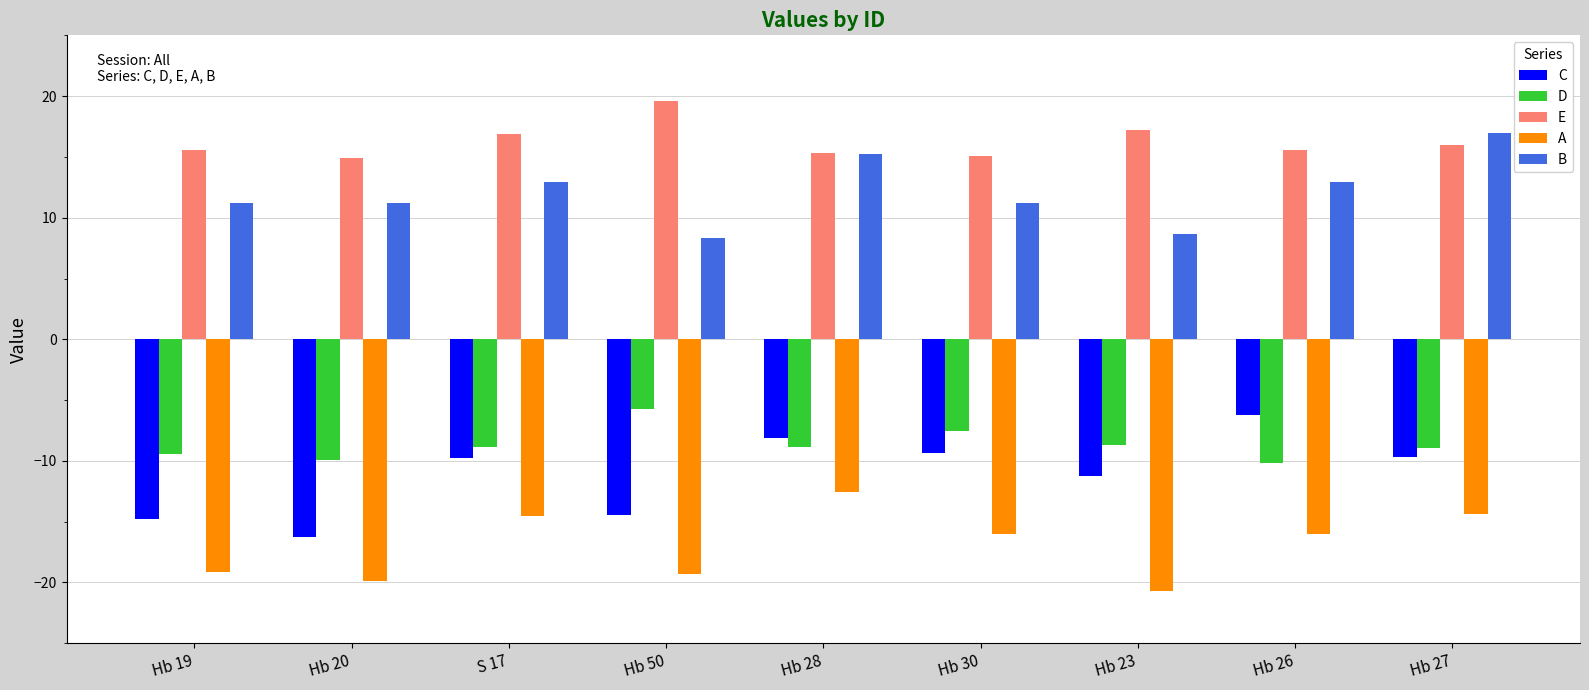

Is the value of C at S 17 greater than the value of E at Hb 30?

No